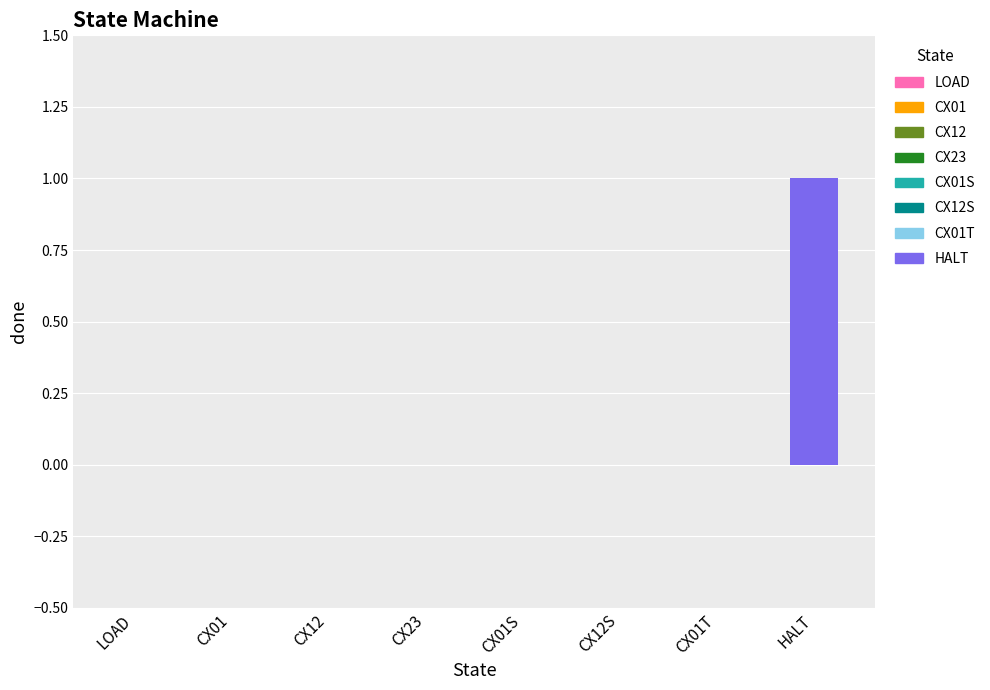

How many bars are there in total?

8